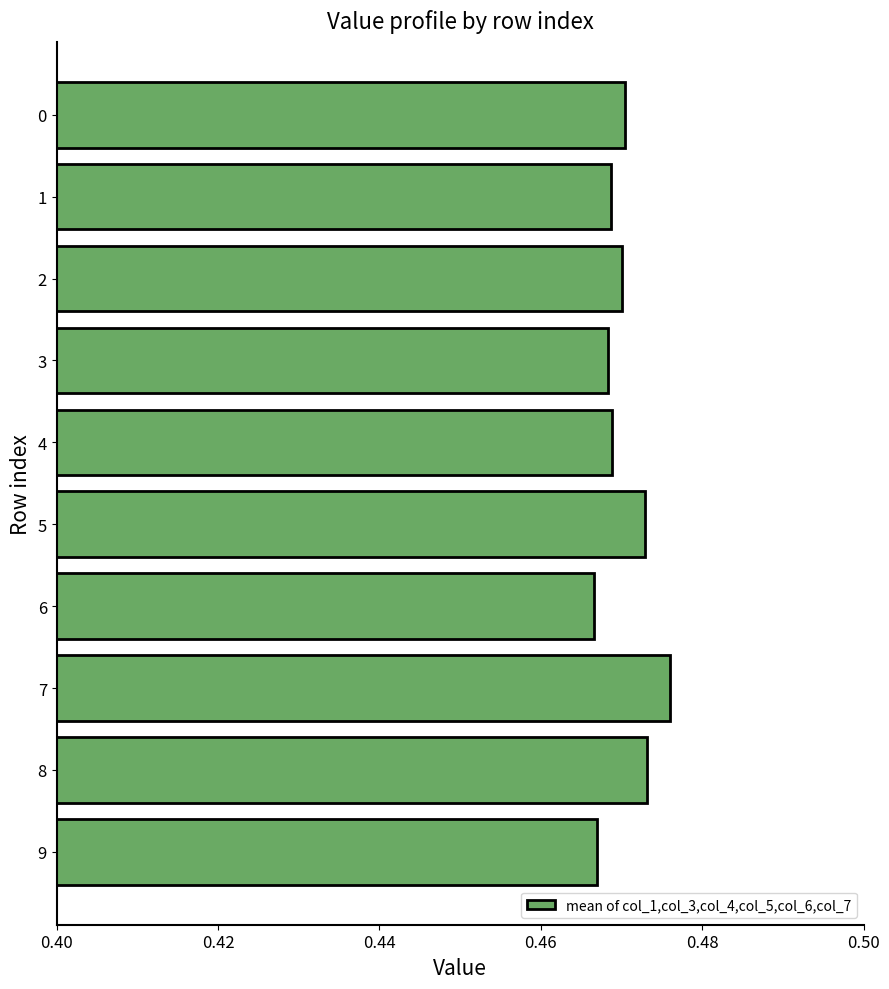

The value at 9 is 0.8. True or false?

False